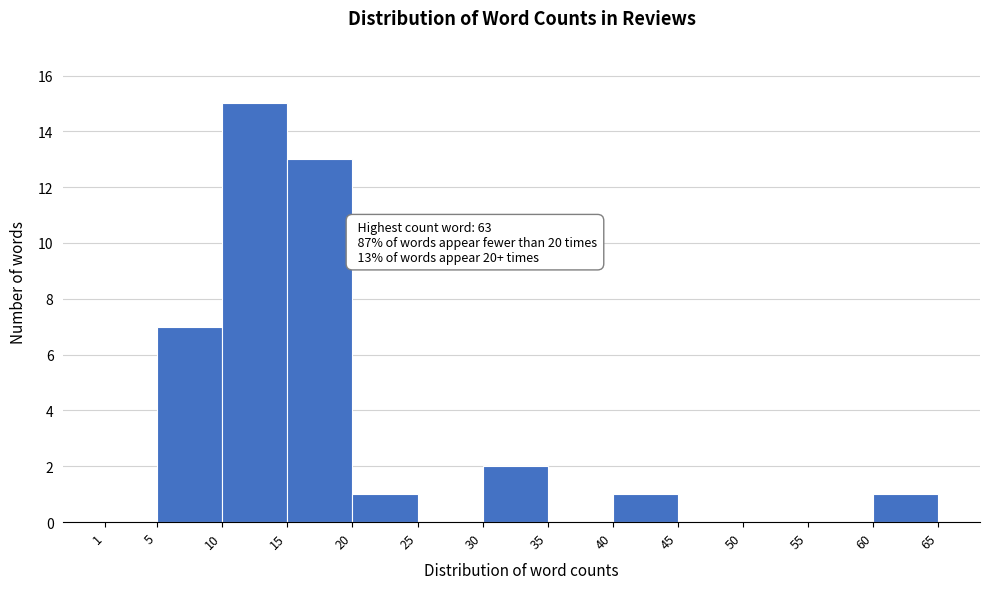

Over which range of the x-axis is the bar tallest?

10 to 15